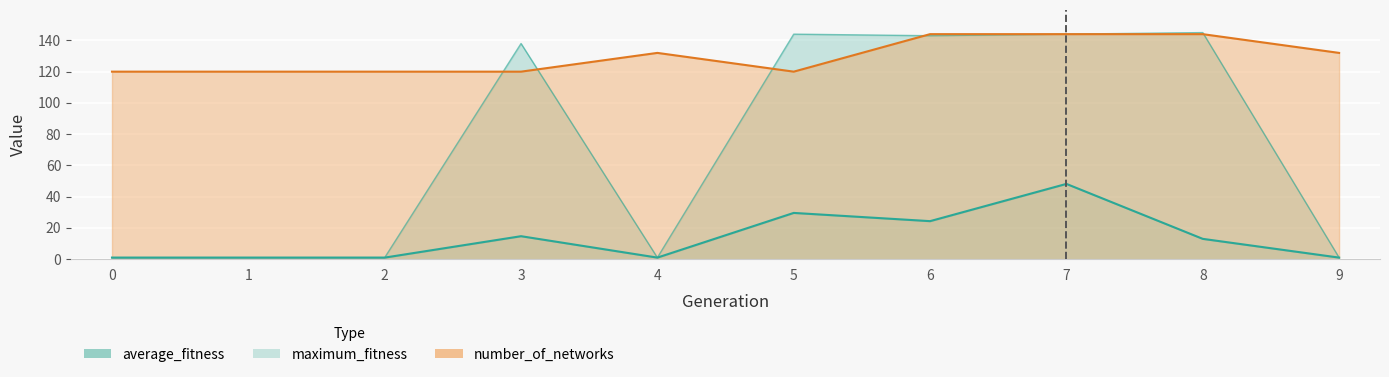

Does the chart display data point markers on the line(s)?

No